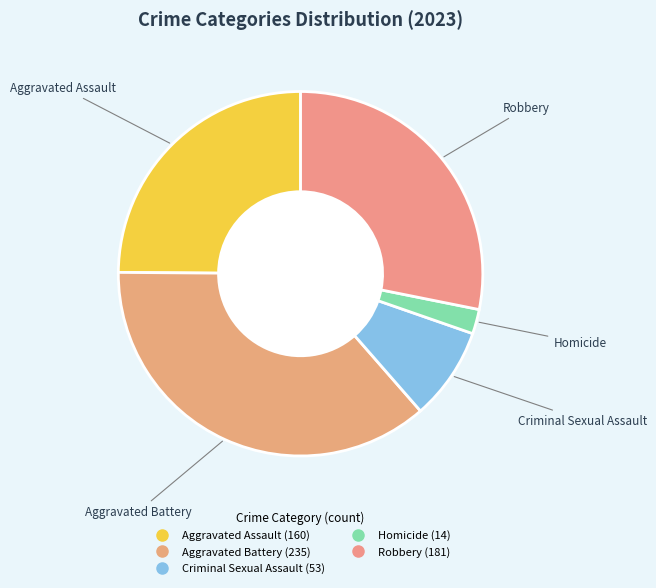

The Aggravated Assault slice represents 25% of the pie. True or false?

True